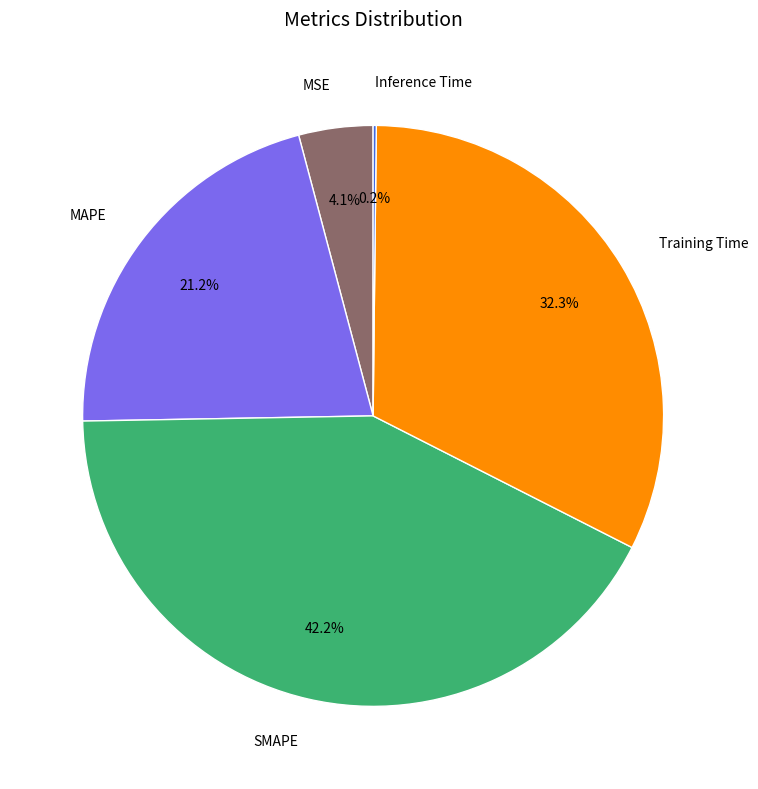

Is MAPE the majority of the pie?

No